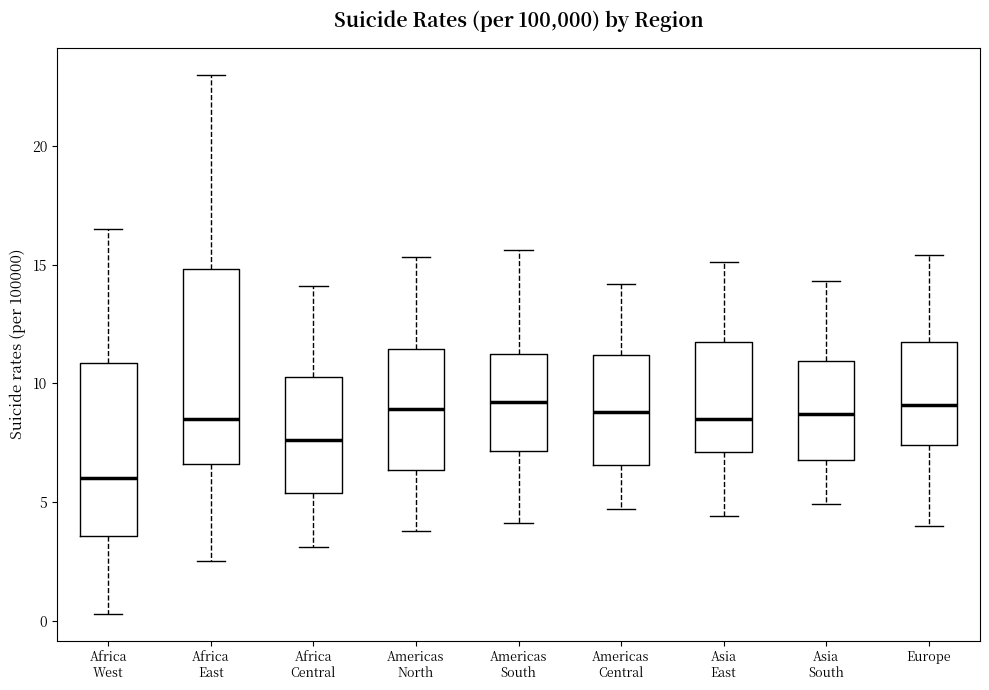

Comparing the boxes themselves (not the whiskers), which one is the tallest?

Africa East